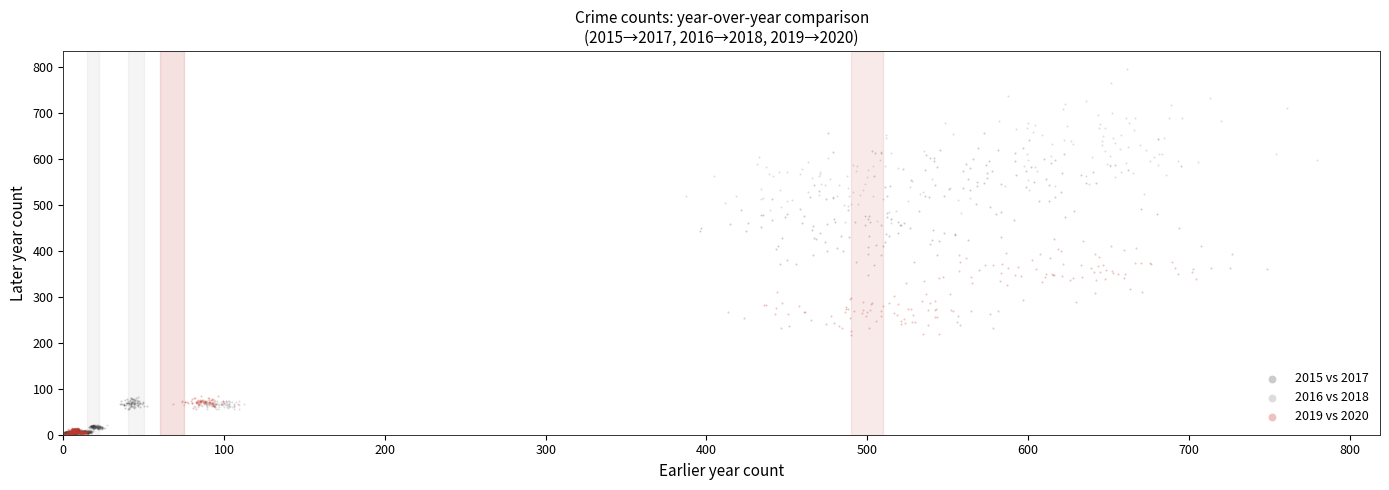

Which series has the largest Y range (max minus min)?

2016 vs 2018